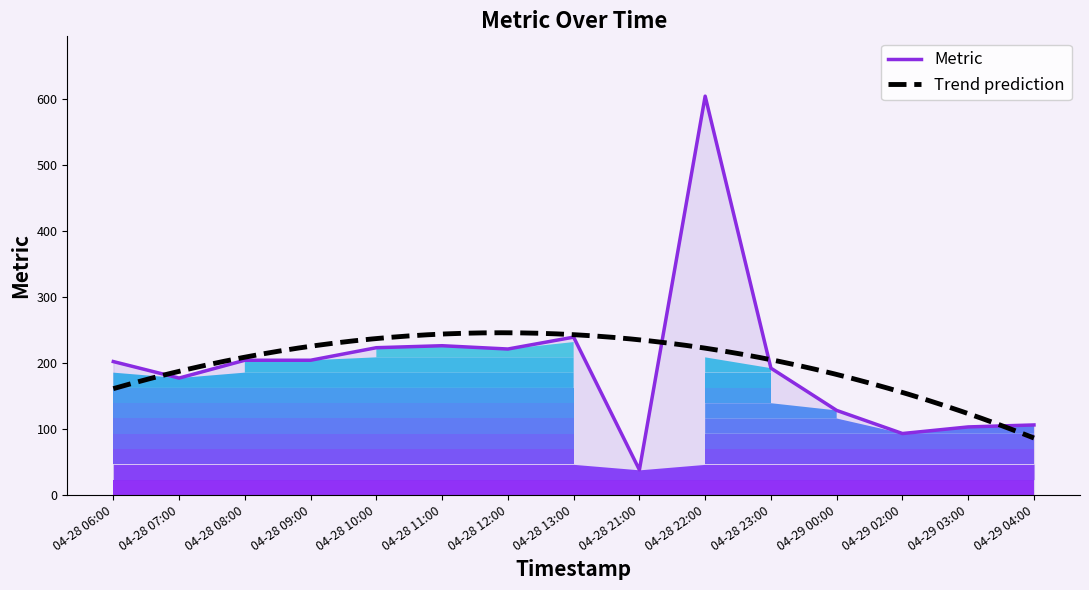

What is the label of the 10th point from the right?

04-28 11:00